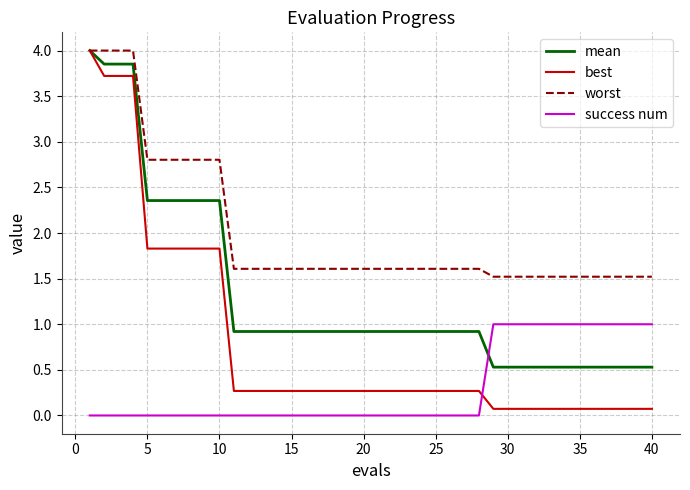

Which series ends up on top after the final intersection of mean and success num?

success num